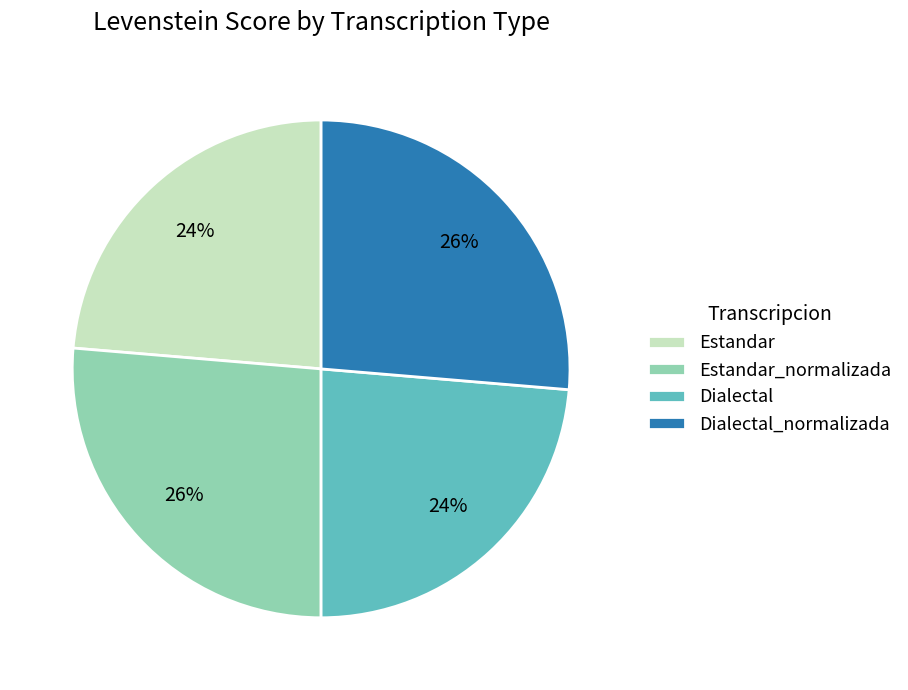

Does Dialectal_normalizada represent more than half of the total?

No